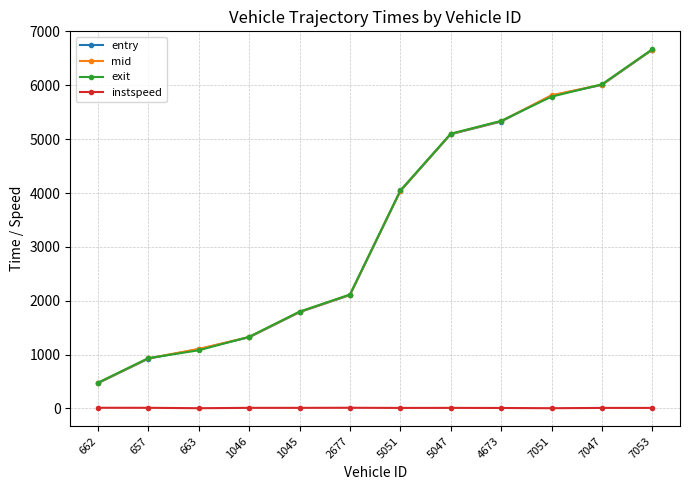

The instspeed series shows 10.4 at 7053. True or false?

True